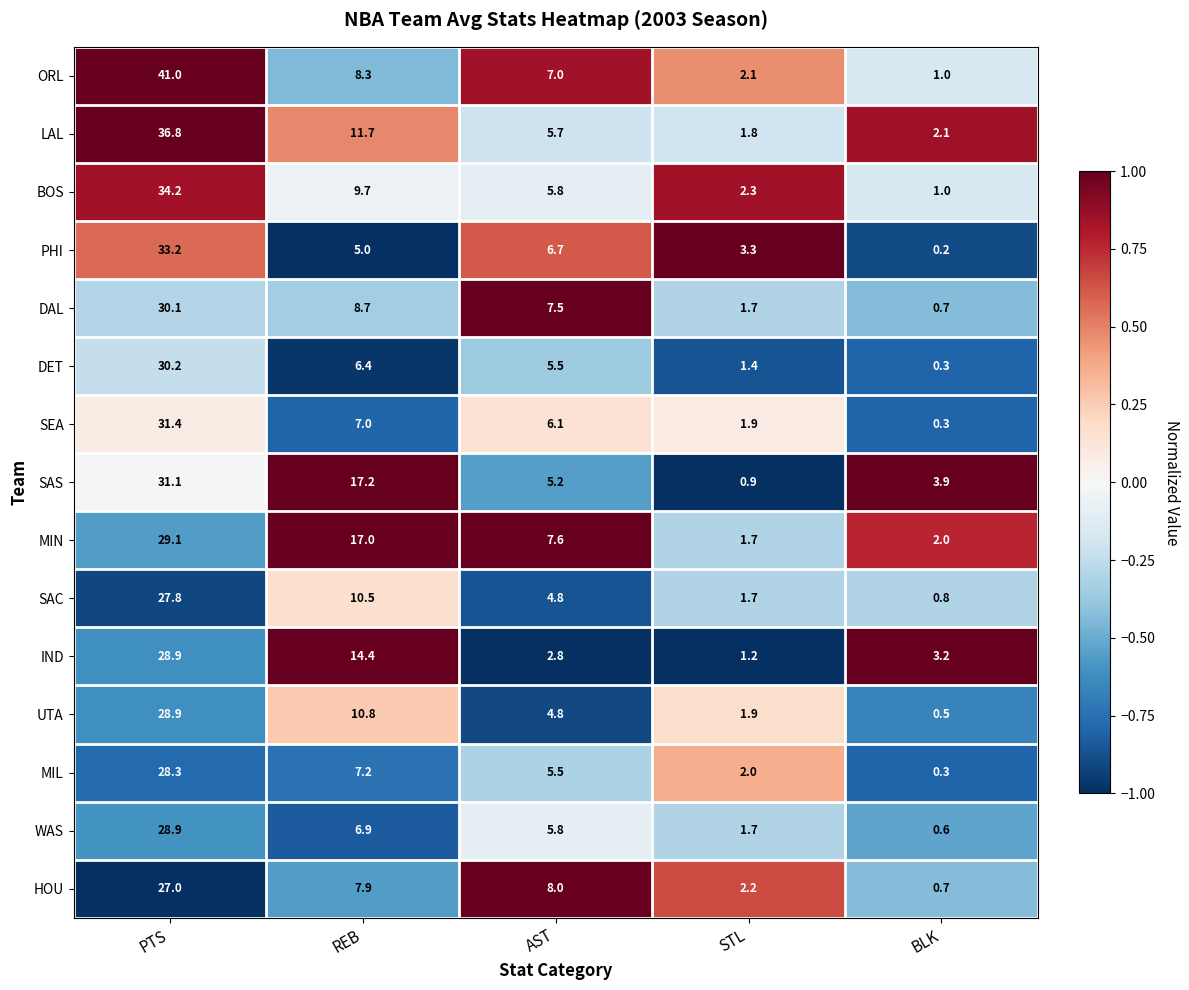

Is the value of MIL at REB greater than the value of DET at PTS?

No